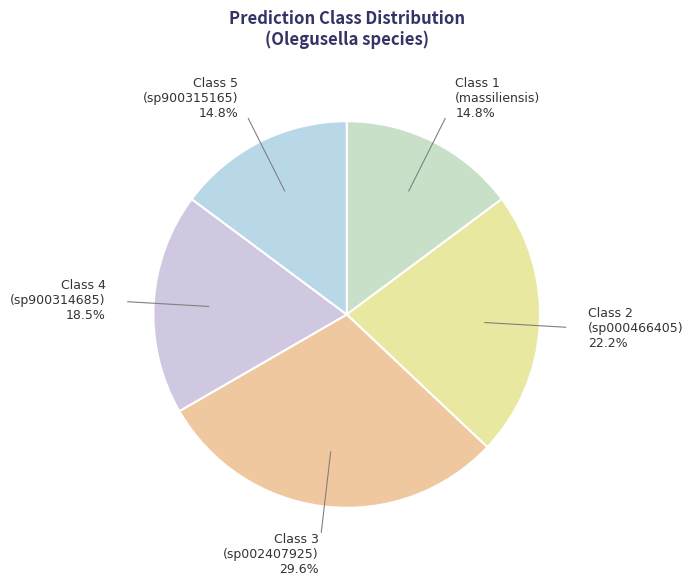

Does any single category account for the majority?

No